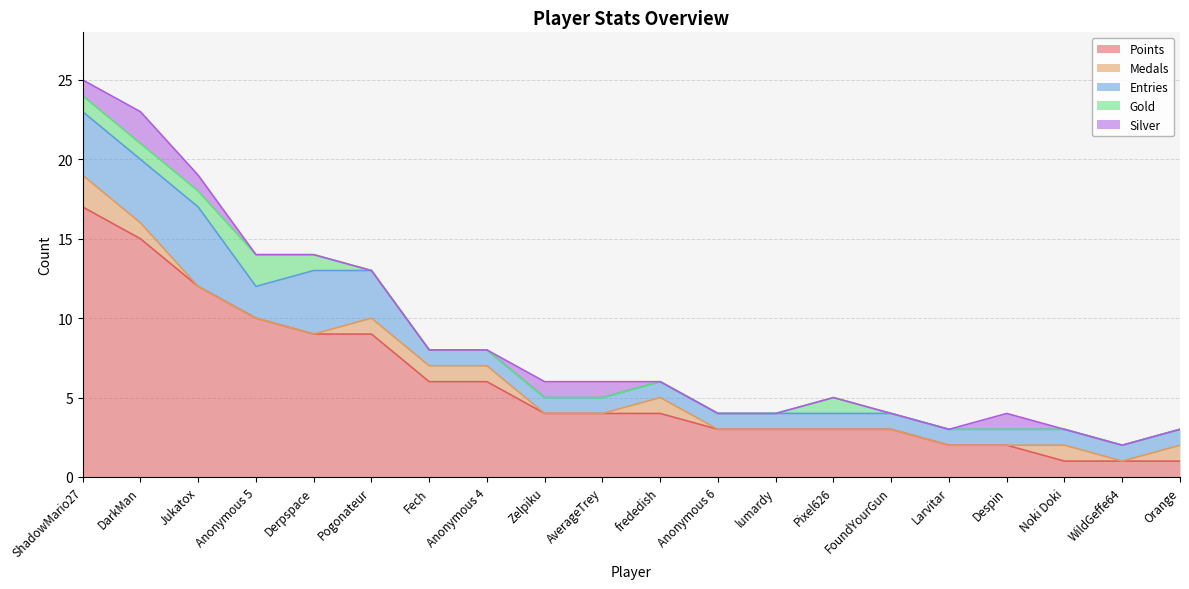

At which category is the sum across all series the highest?

ShadowMario27